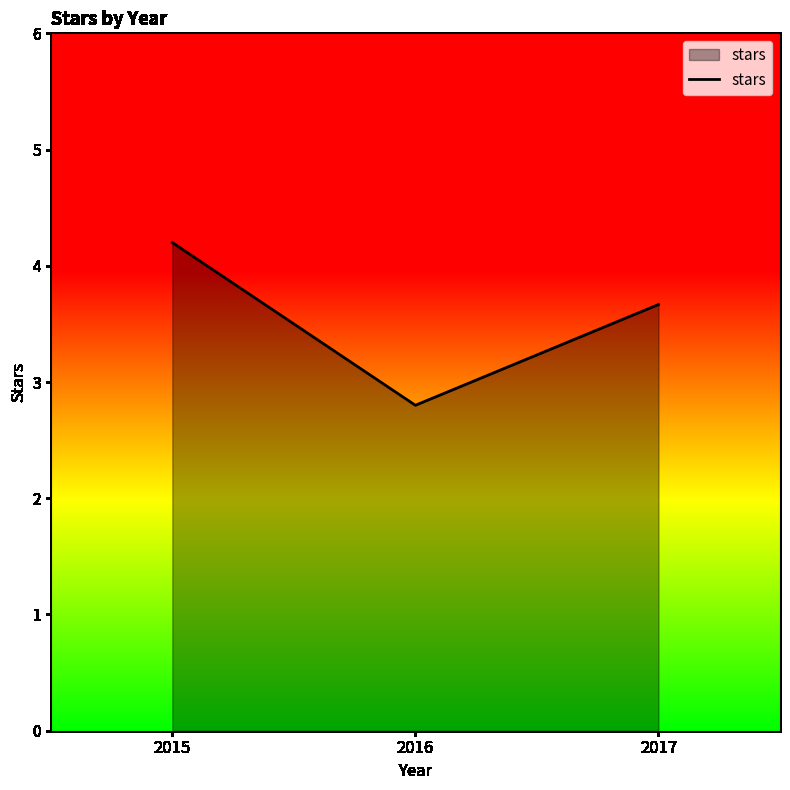

Reading right to left, transcribe all the data shown in this chart.

2017=3.7	2016=2.8	2015=4.2